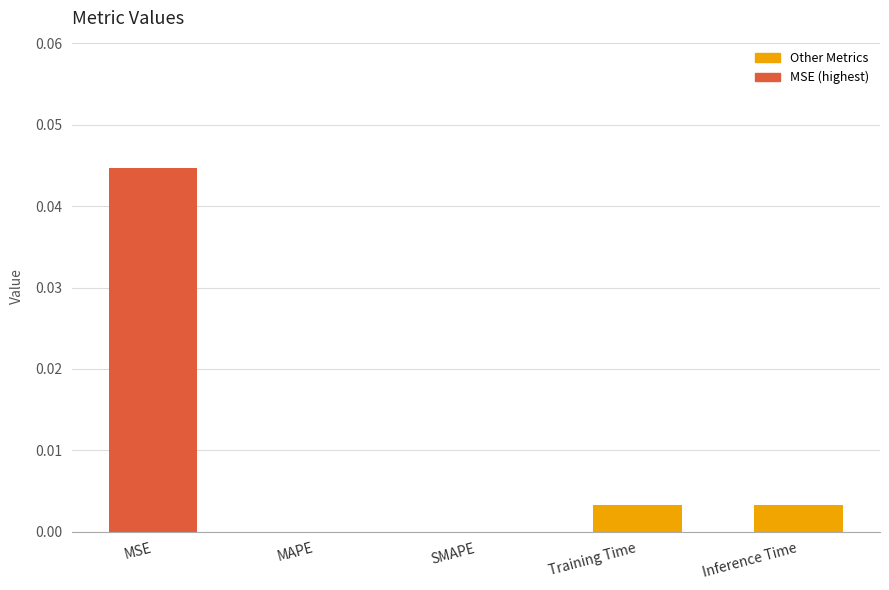

Between MSE and Inference Time, which is larger?

MSE